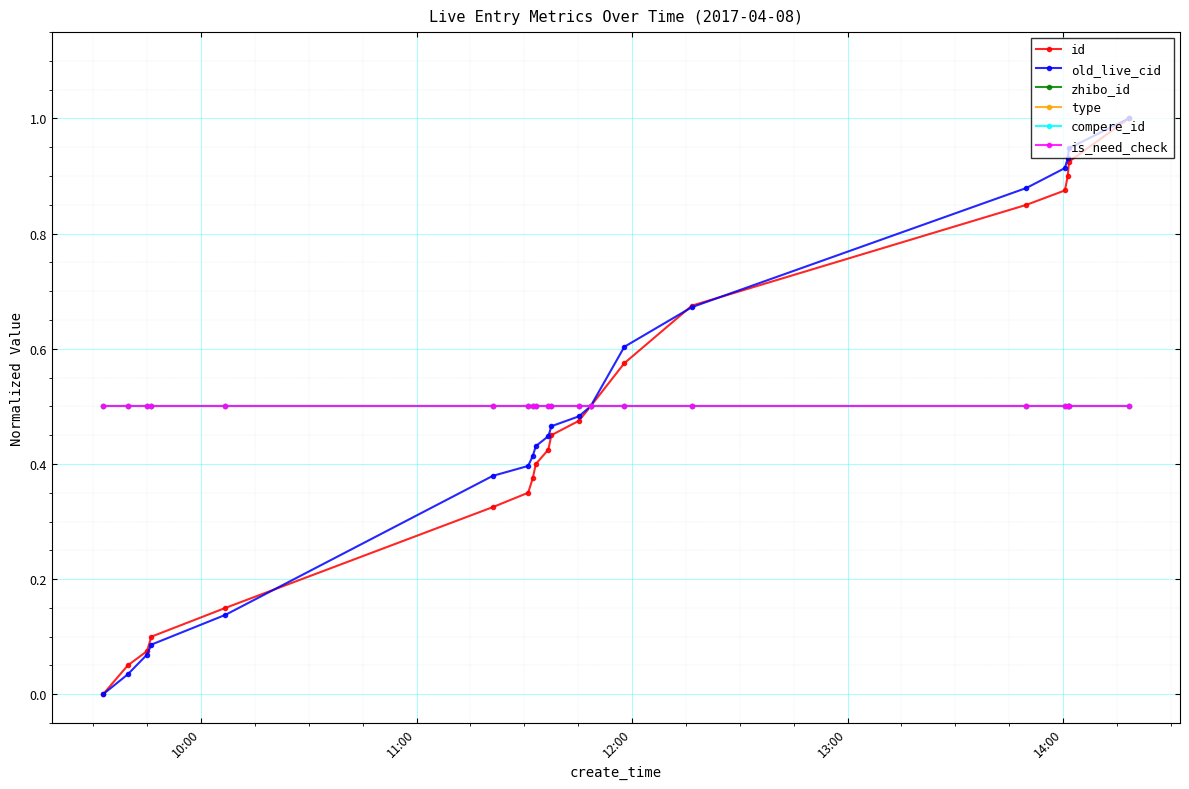

What is the maximum value shown in the chart?

1.0